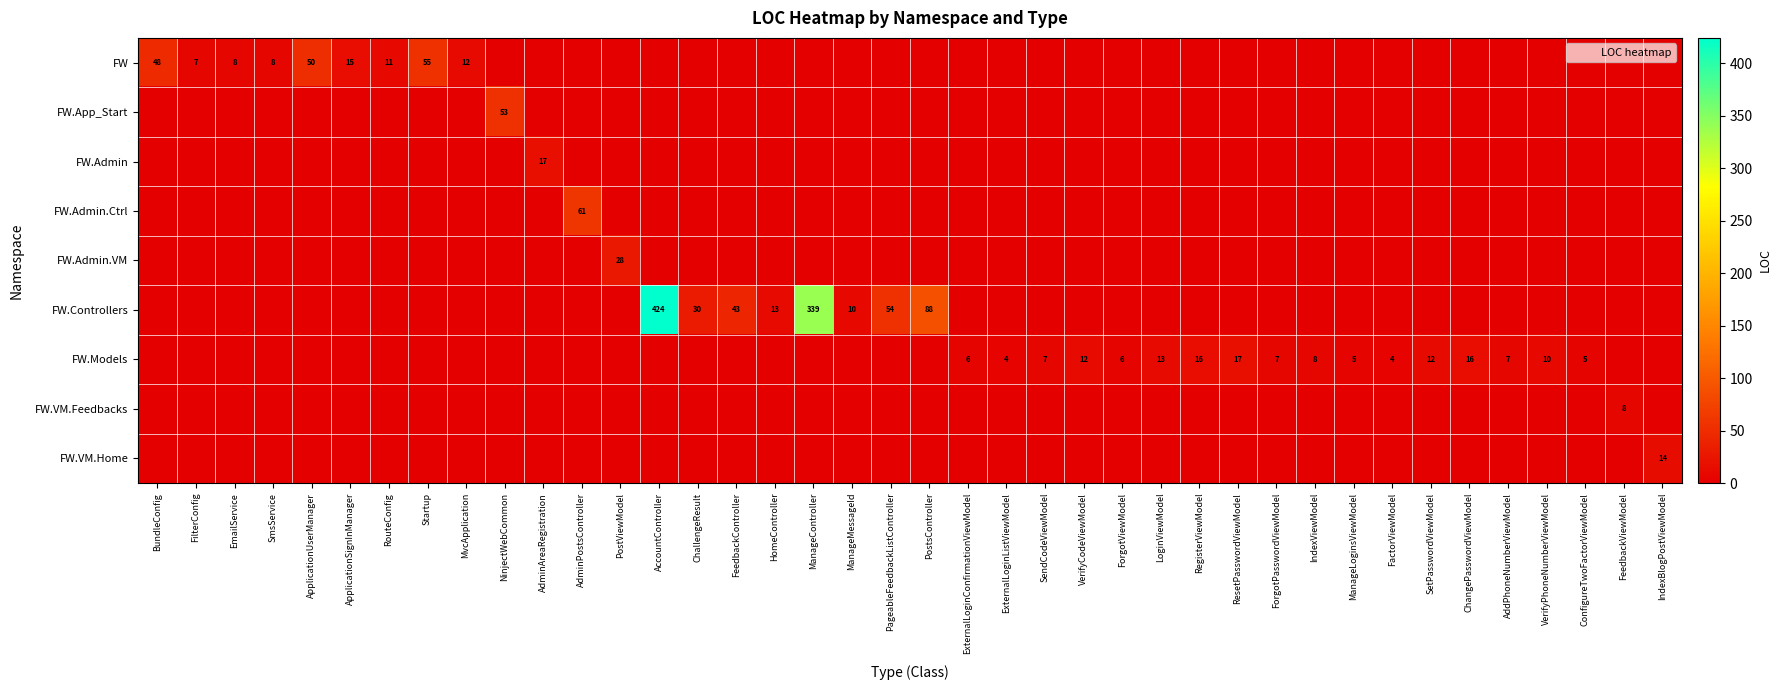

Which series has the largest total across all categories?

FW.Controllers